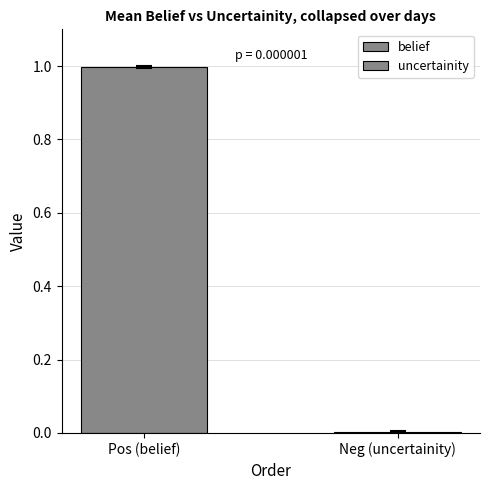

Does the chart contain stacked bars?

No